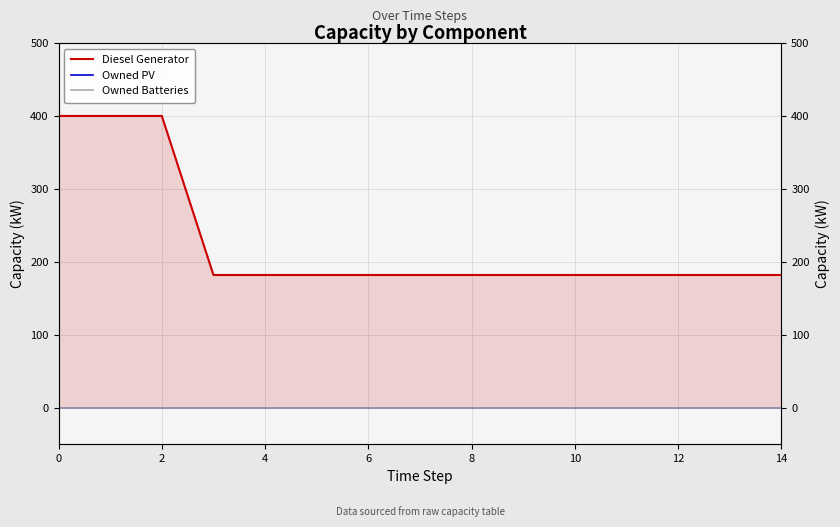

What is the total value across all series at 4?

182